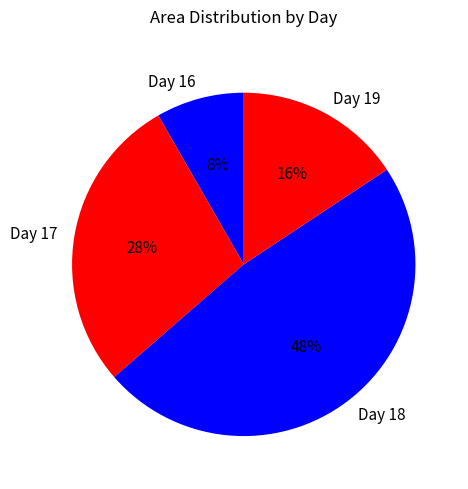

To the nearest percent, what is the average slice percentage?

25%